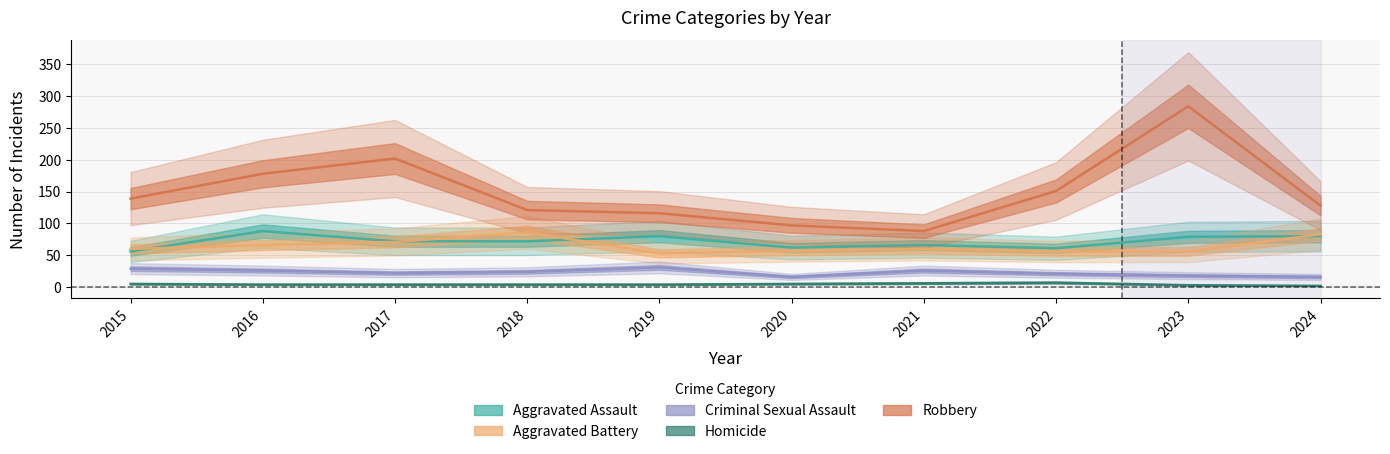

The Homicide series shows 2 at 2024. True or false?

True